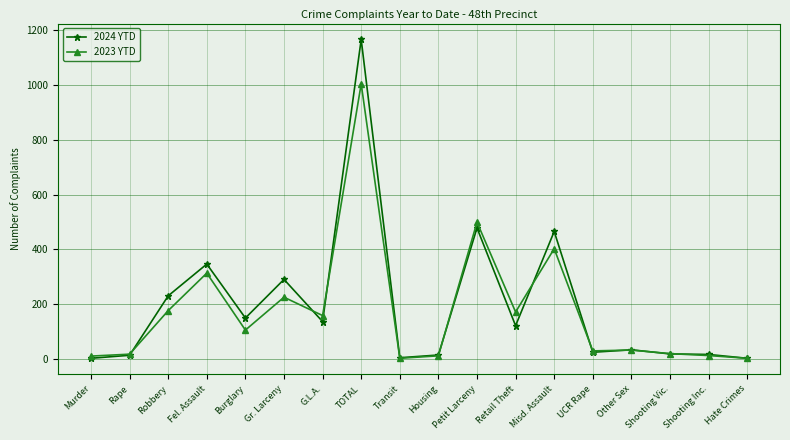

What are all the series names shown in the legend?

2024 YTD, 2023 YTD